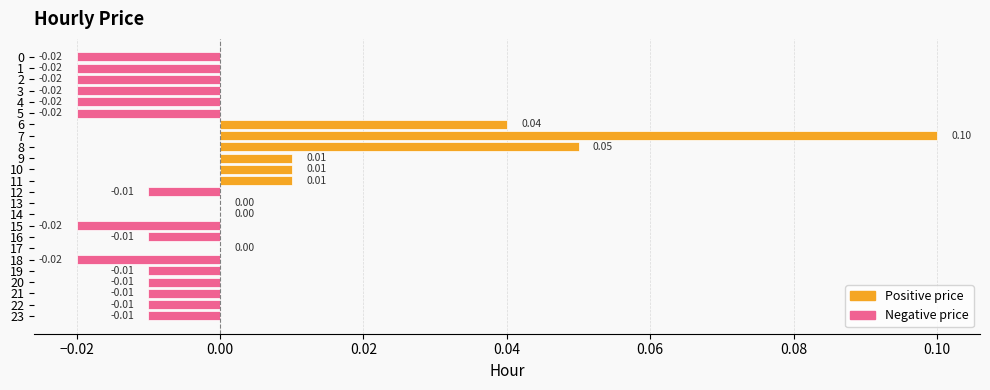

Which has a higher value, 17 or 16?

17